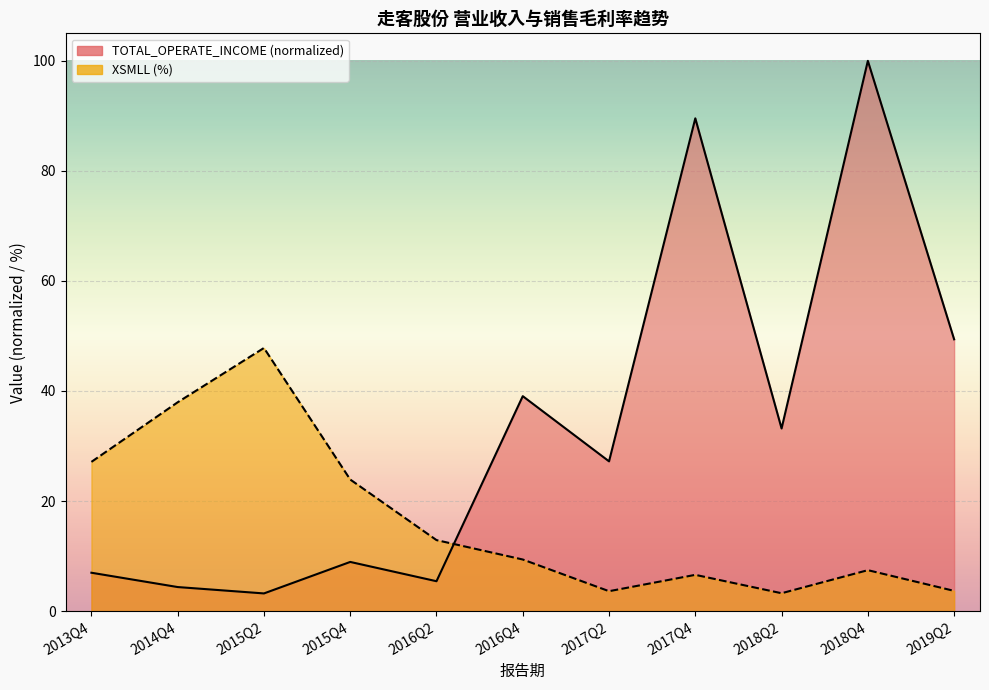

Which series has the largest total across all categories?

TOTAL_OPERATE_INCOME (normalized)